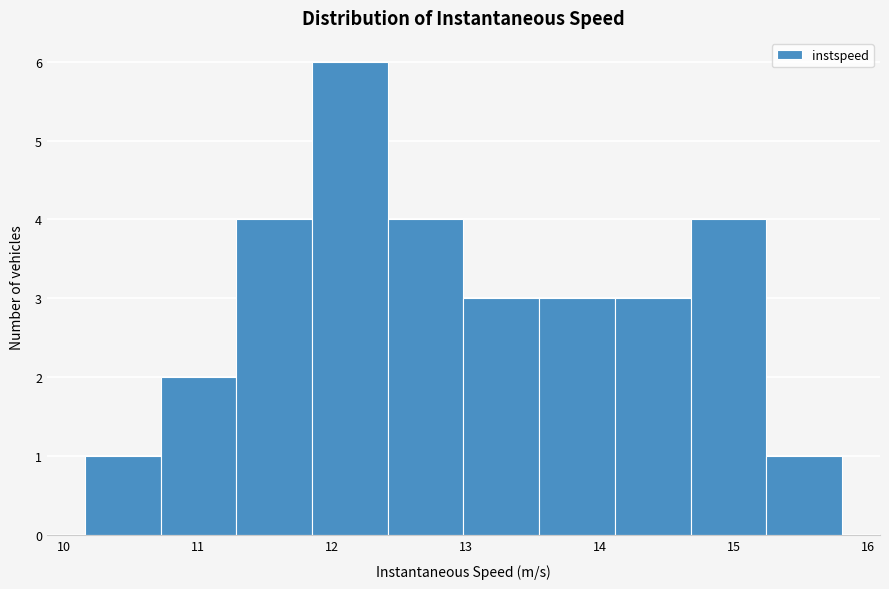

Over which range of the x-axis is the bar tallest?

11.8 to 12.4